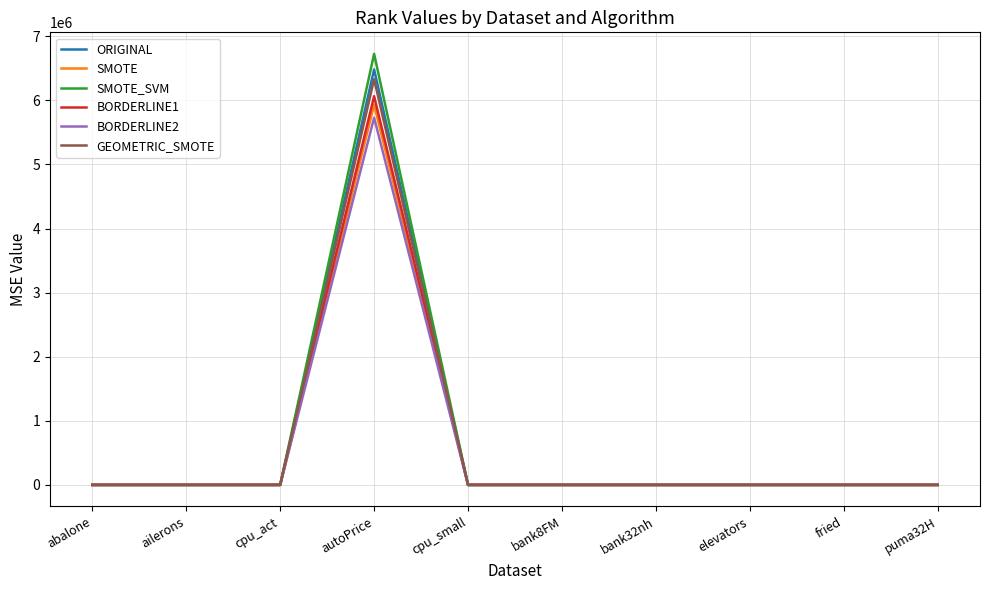

True or false: ORIGINAL has a value of 0.0 at ailerons.

True